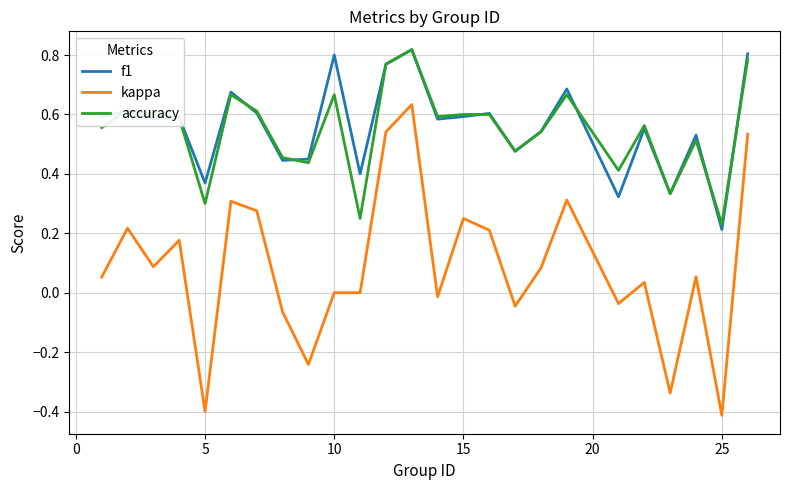

How many lines are shown in the chart?

3